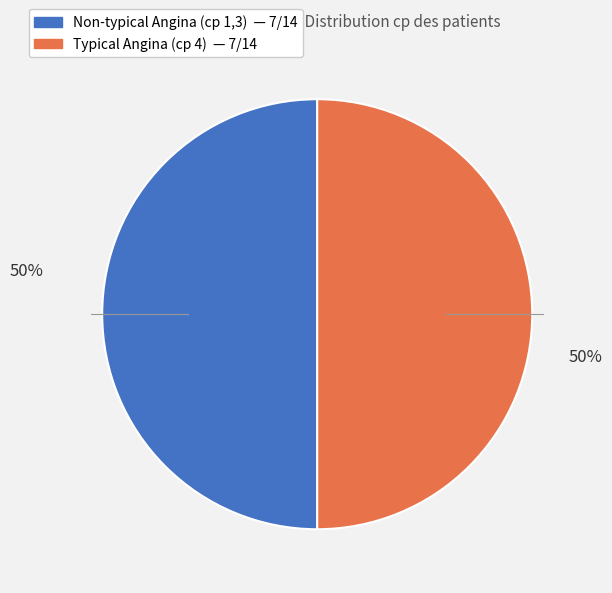

To the nearest percent, what is the average slice percentage?

50%